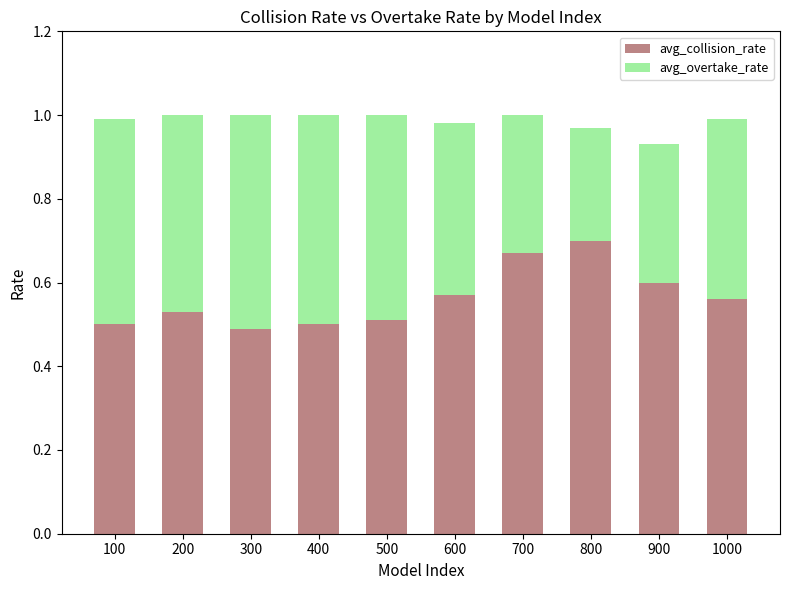

How many data points does each series have?

10